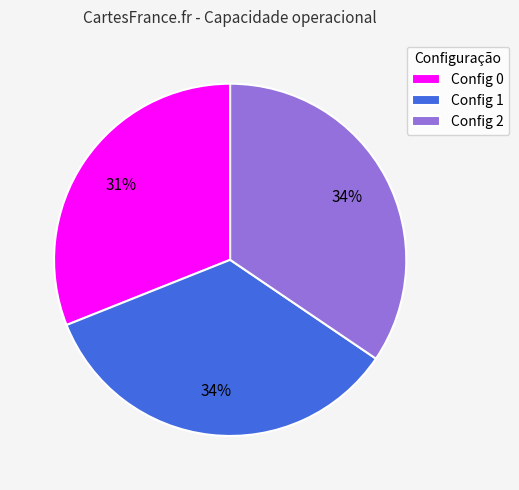

Is there a majority slice in this chart?

No